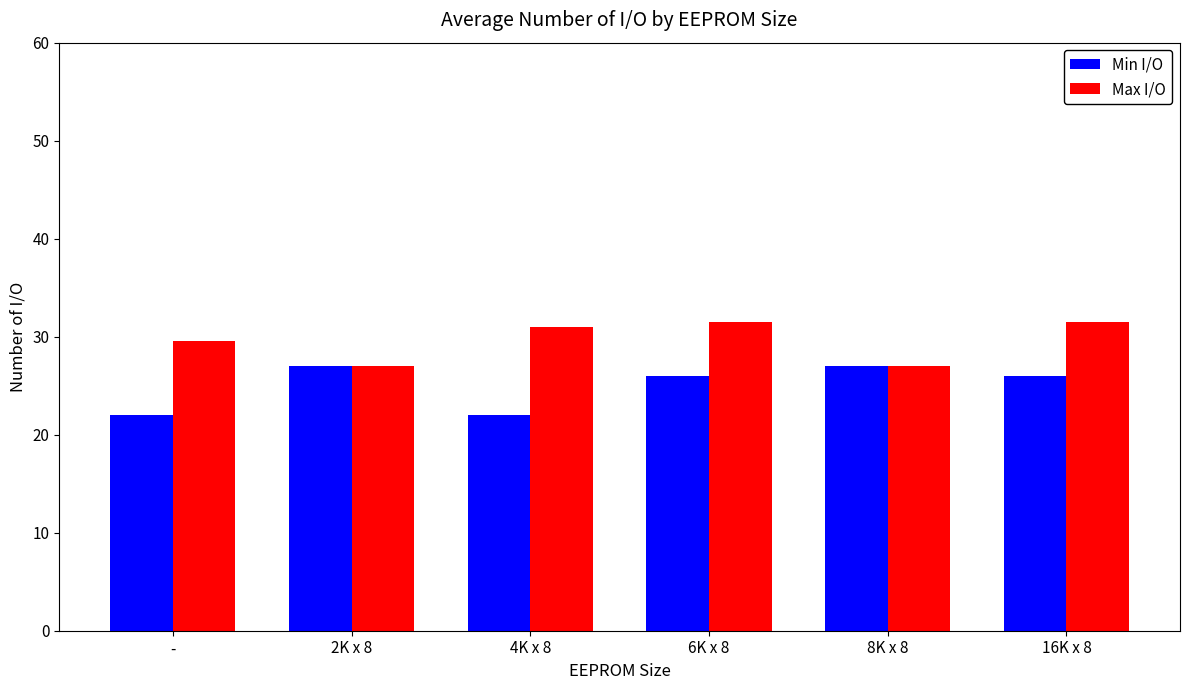

At -, list the series in order from smallest to largest.

Min I/O, Max I/O